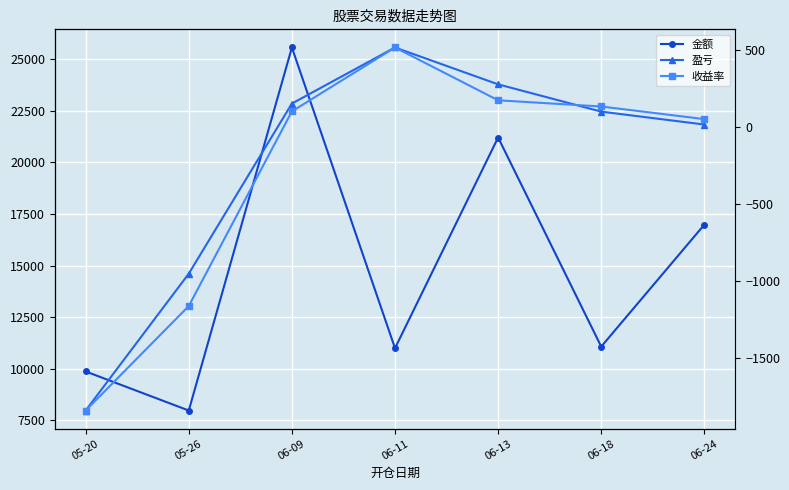

Reading right to left, list all the values displayed in this chart.

金额: 16980.0	11073.0	21200.0	10995.0	25560.0	7977.0	9870.0
盈亏: 17.5	101.4	278.8	518.3	153.9	-951.5	-1841.2
收益率: 0.0	0.0	0.0	0.0	0.0	-0.1	-0.2